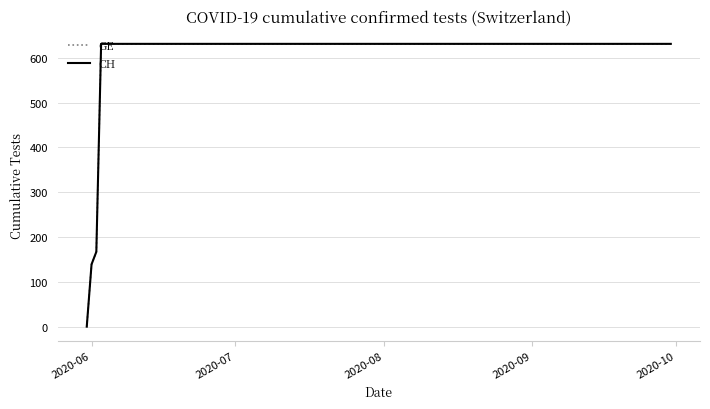

Does the chart have visible grid lines?

Yes